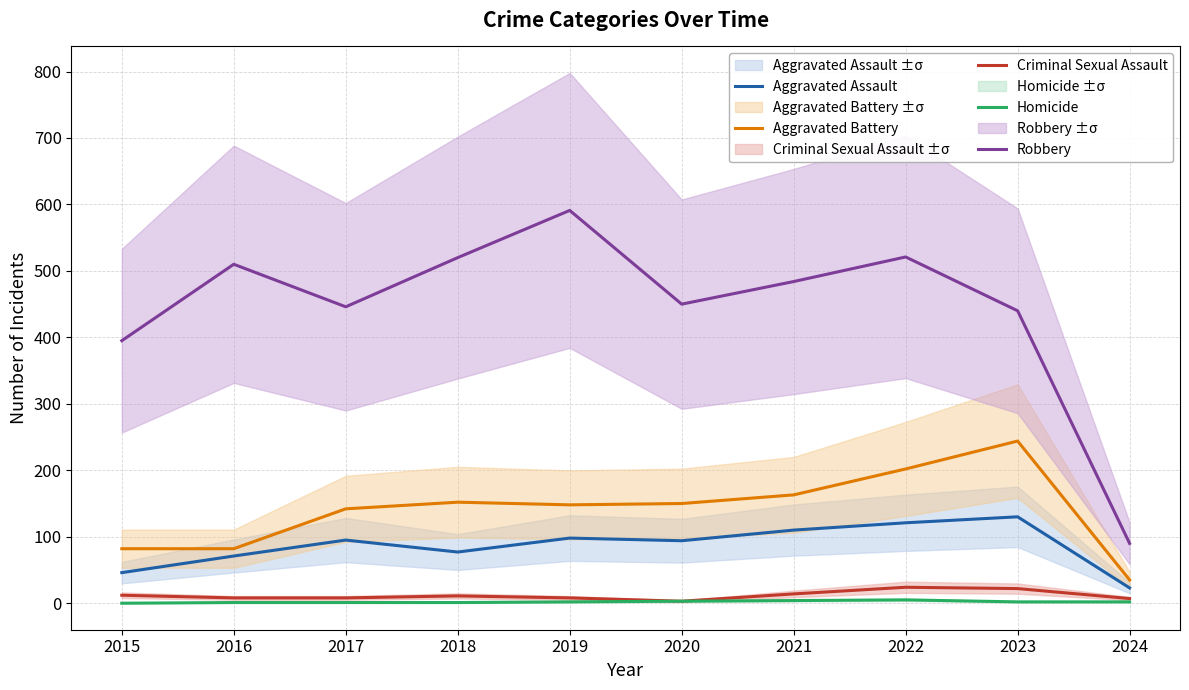

What is the value of the Robbery point at the 7th from the left?

484